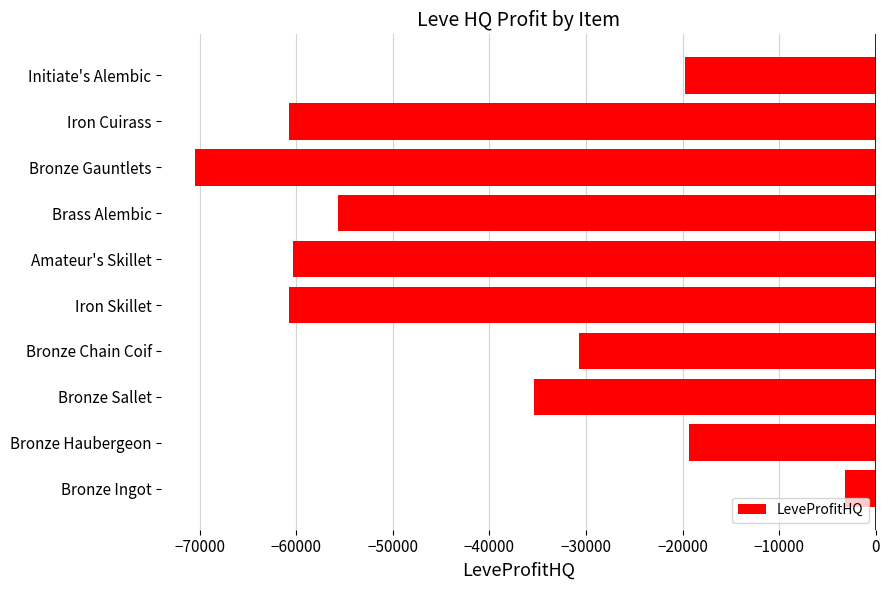

What is the sum of the values at Iron Skillet and Amateur's Skillet?

-121046.0